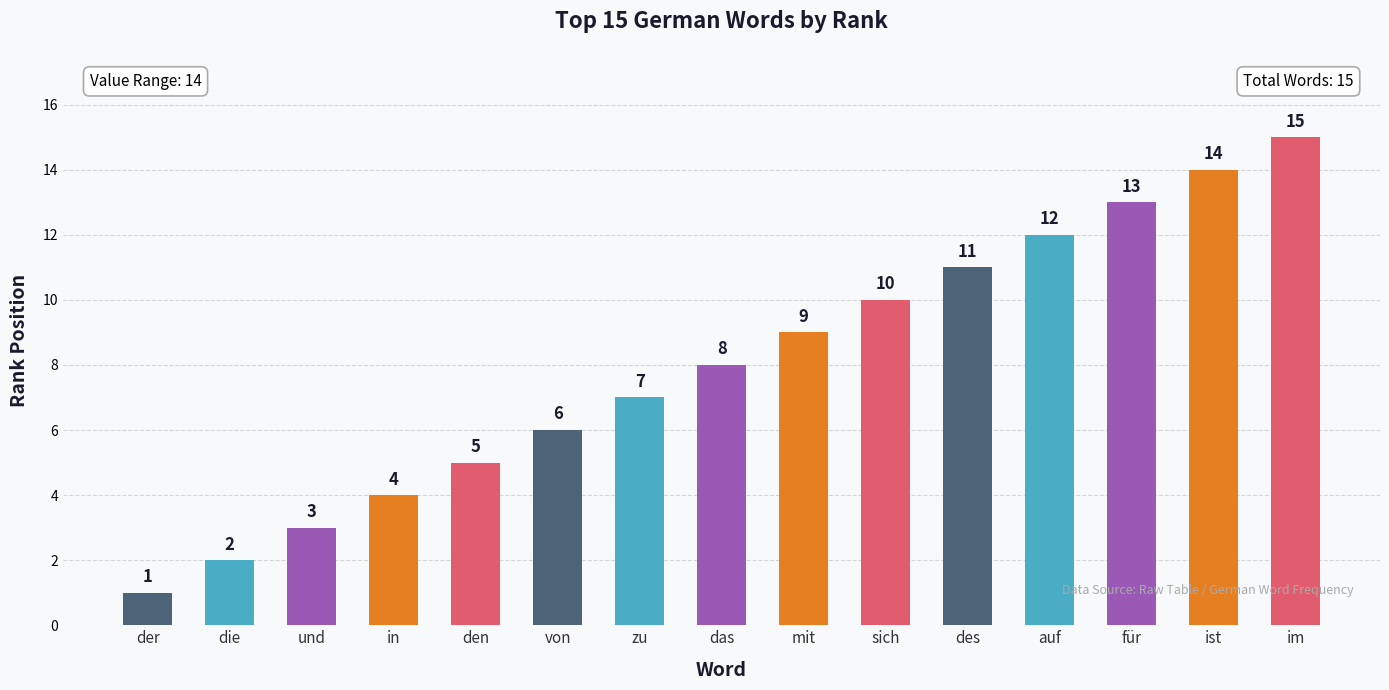

What is the sum of the values at des and und?

14